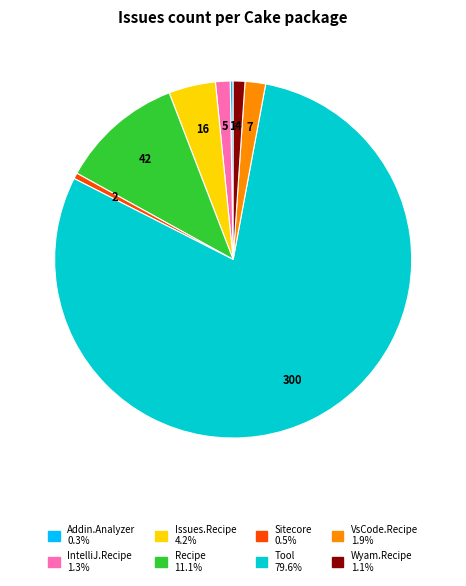

Is there any slice that represents more than half of the pie?

Yes